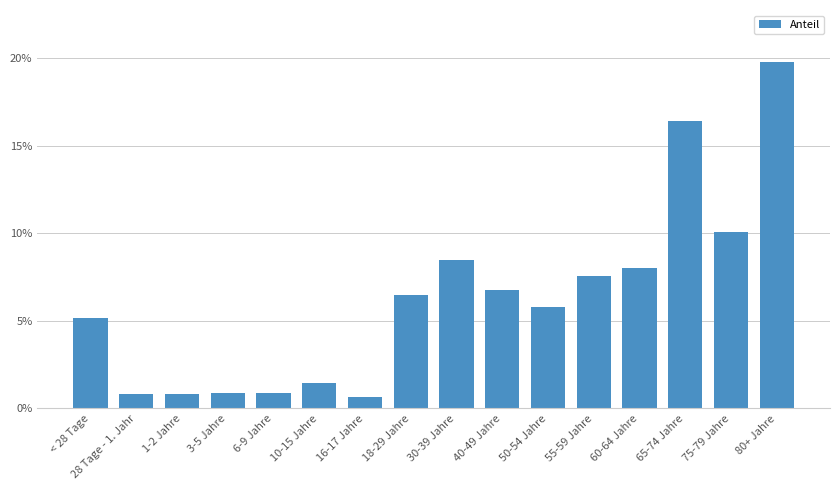

What position from the right is 6-9 Jahre?

12